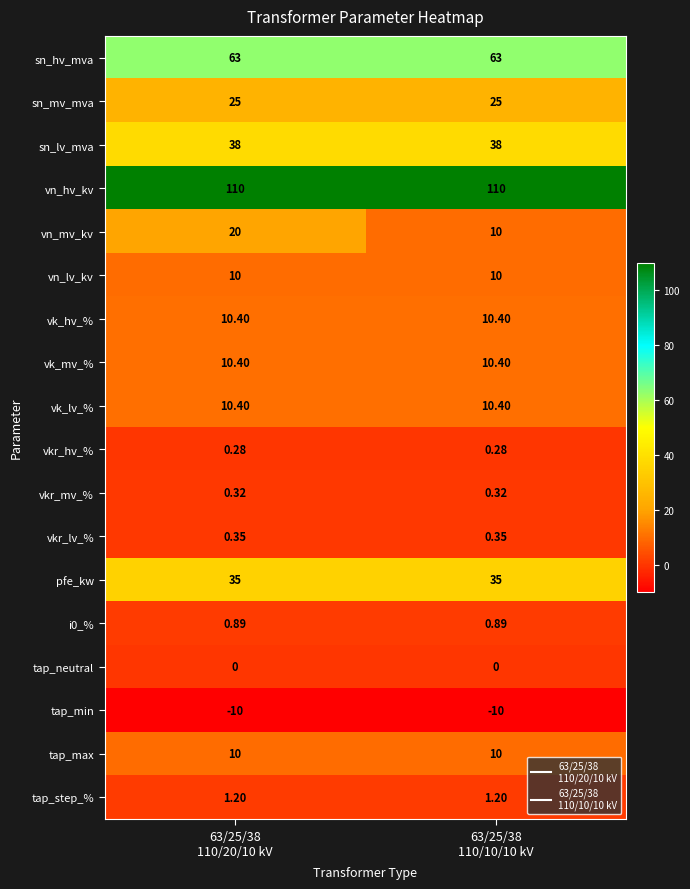

Which series has the largest range (max minus min)?

vn_mv_kv